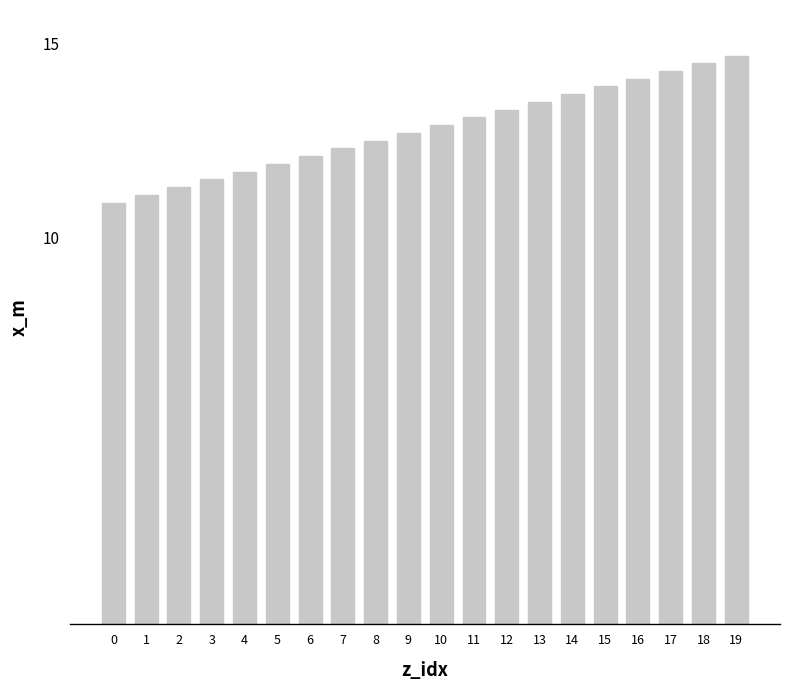

What is the change in value from 5 to 7?

+0.4